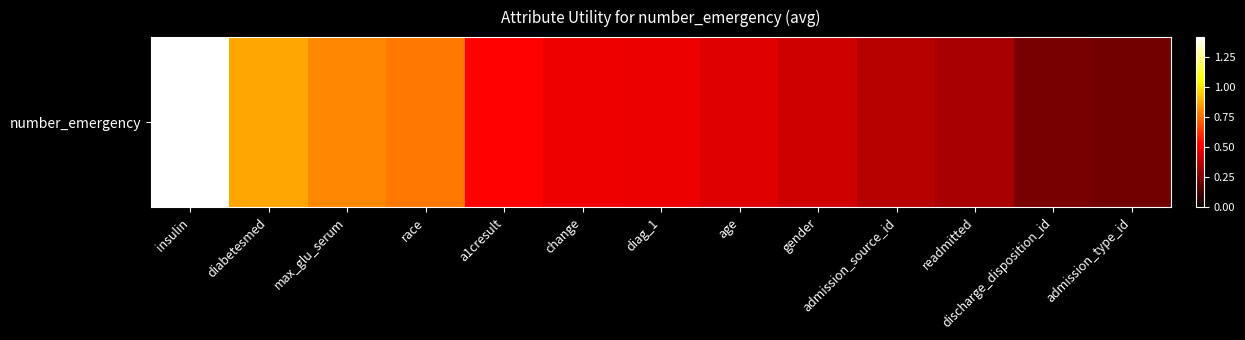

The chart shows a value of 0.5 at diabetesmed. True or false?

False